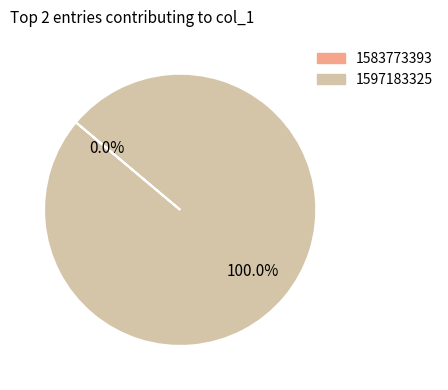

What is the change in value from 1583773393 to 1597183325?

+1